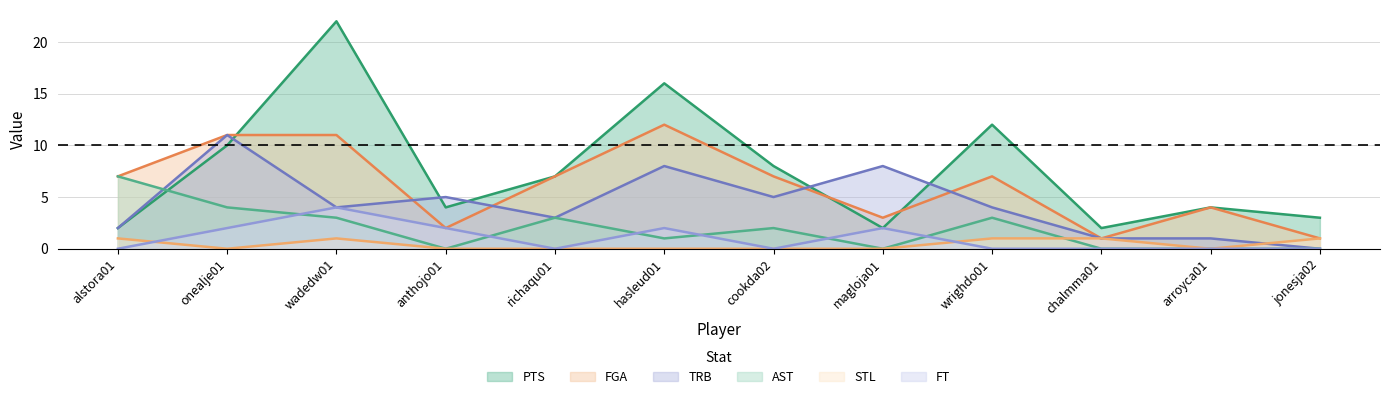

How many intersections are there between TRB and AST?

1